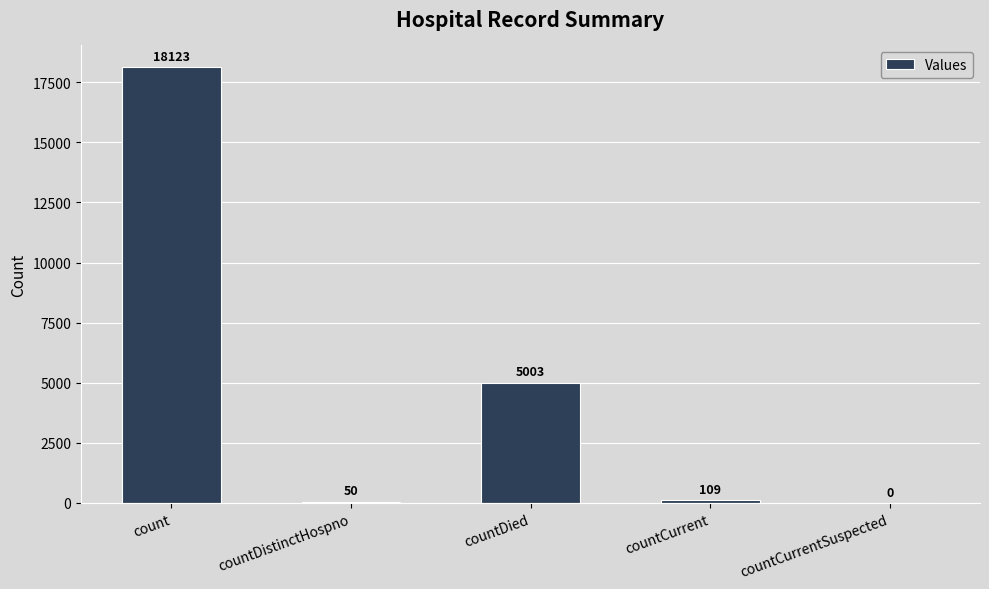

Reading left to right, extract all data points from this chart.

18123	50	5003	109	0